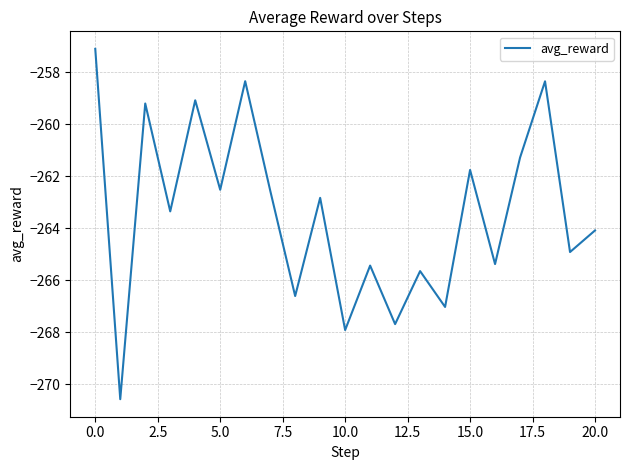

What is the sum of all values?

-5531.6